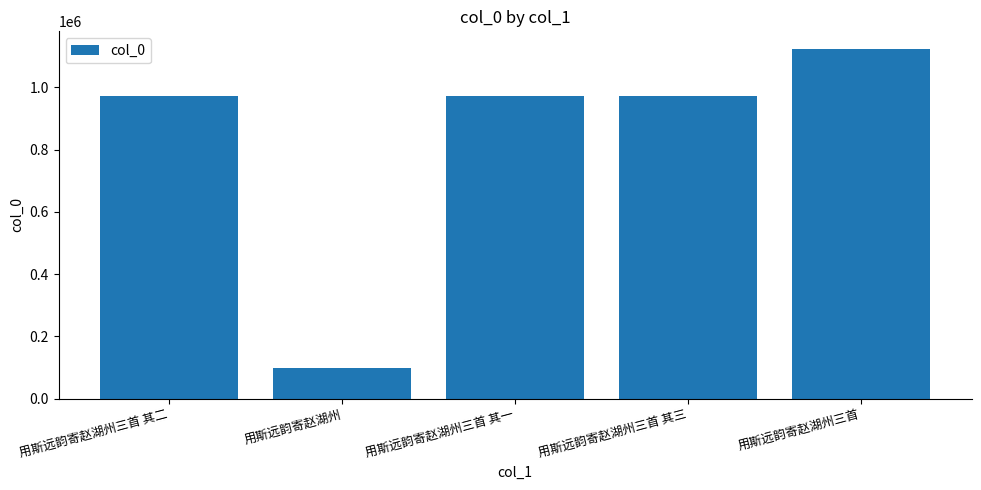

What is the ratio of the value at 用斯远韵寄赵湖州 to the value at 用斯远韵寄赵湖州三首?

0.1